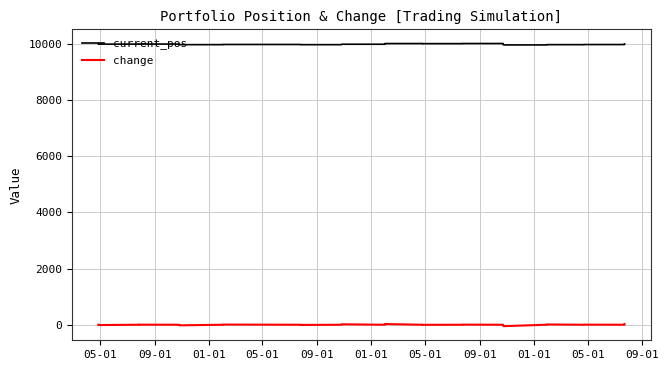

True or false: change and current_pos intersect in this chart.

False